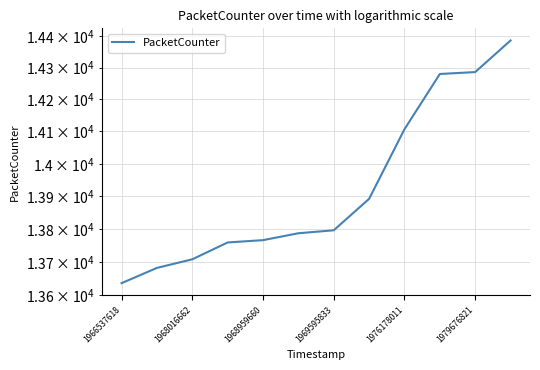

What is the value of the 3rd point from the left?

13708